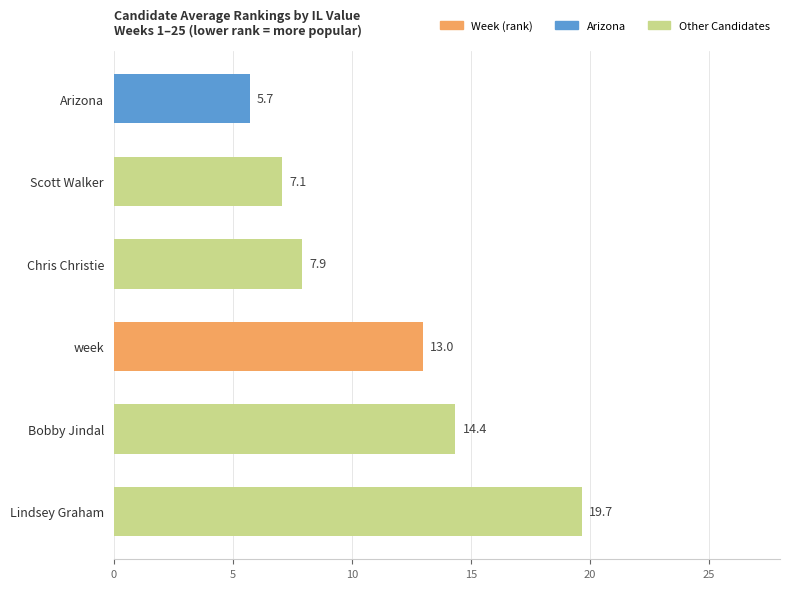

What is the sum of all values?

67.8